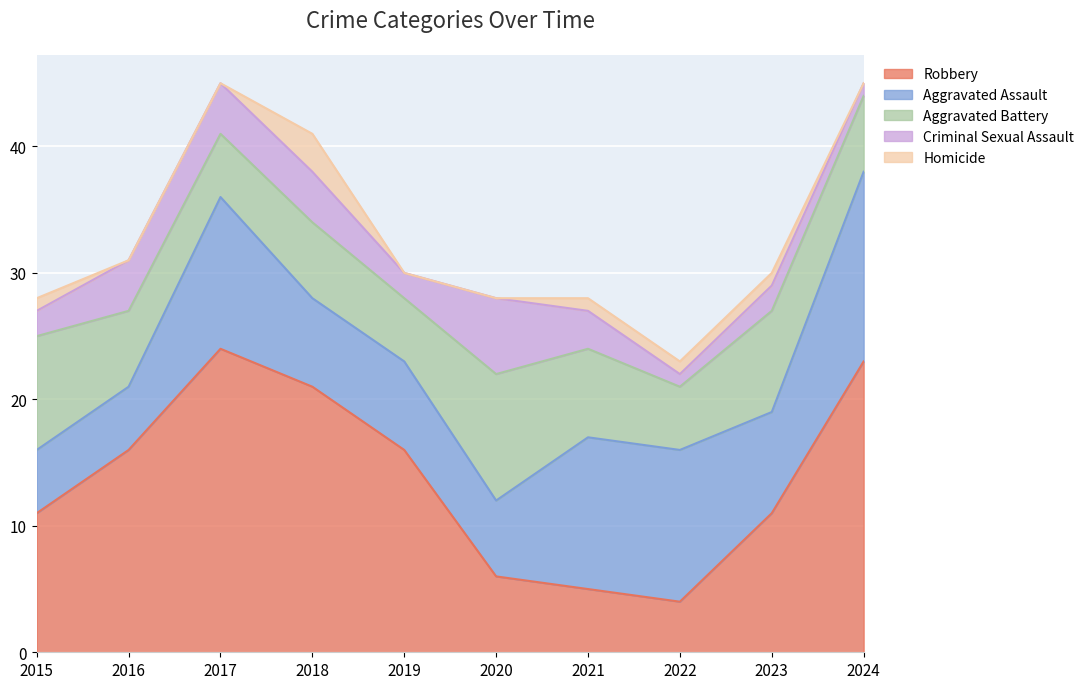

How many interior local peaks does the Aggravated Assault series have?

1